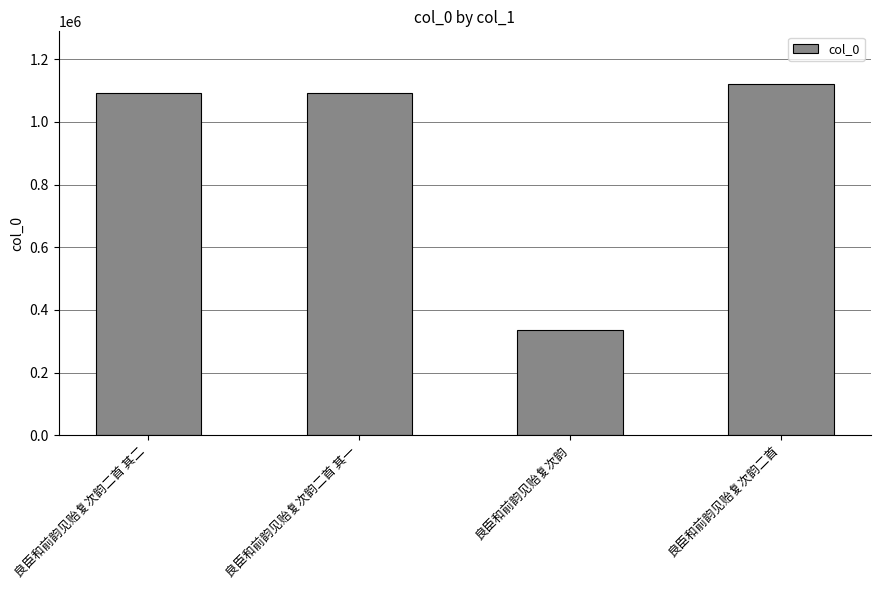

What is the sum of all values?

3639111